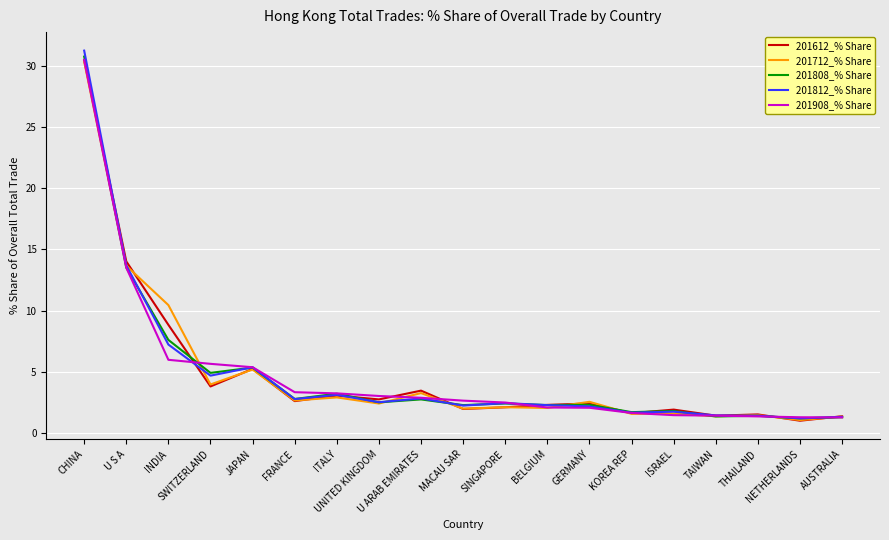

What is the difference between the maximum and minimum values in the 201808_% Share series?

29.6